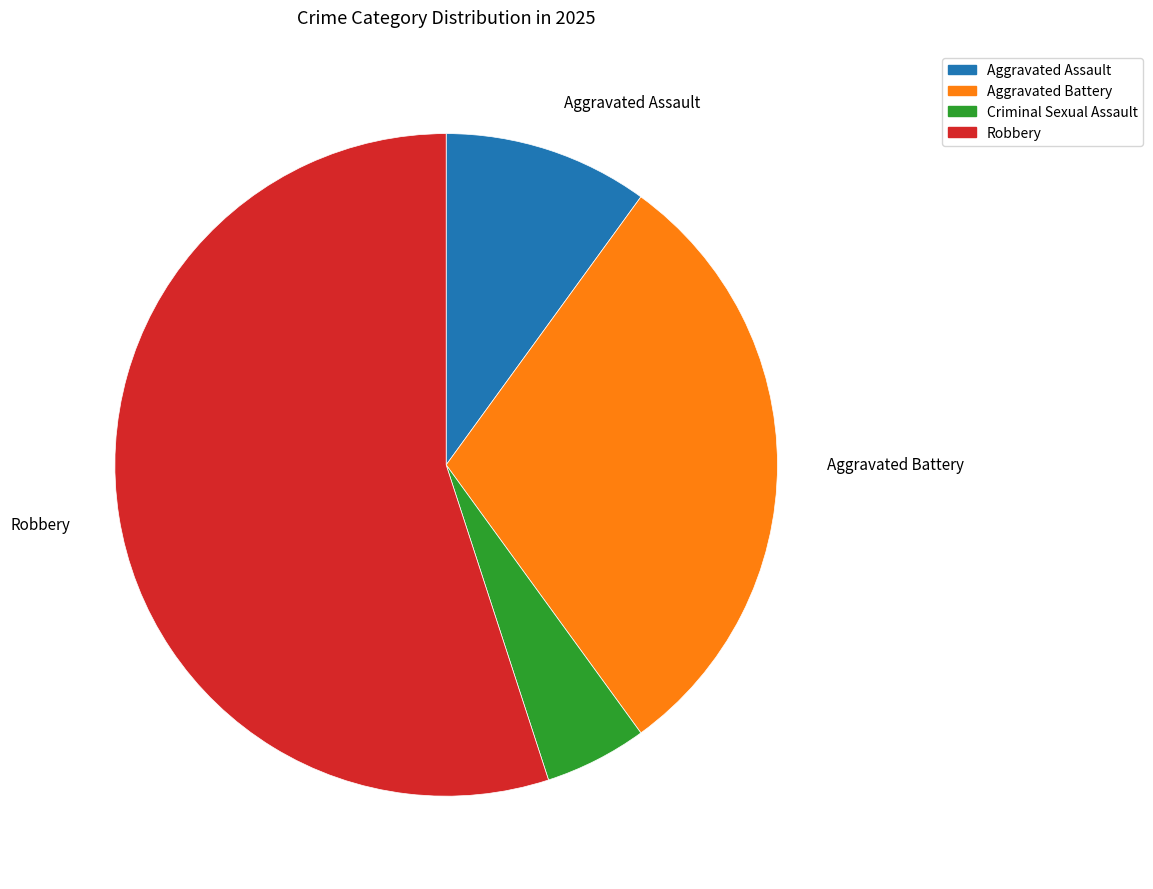

Does Criminal Sexual Assault account for over 50% of the chart?

No